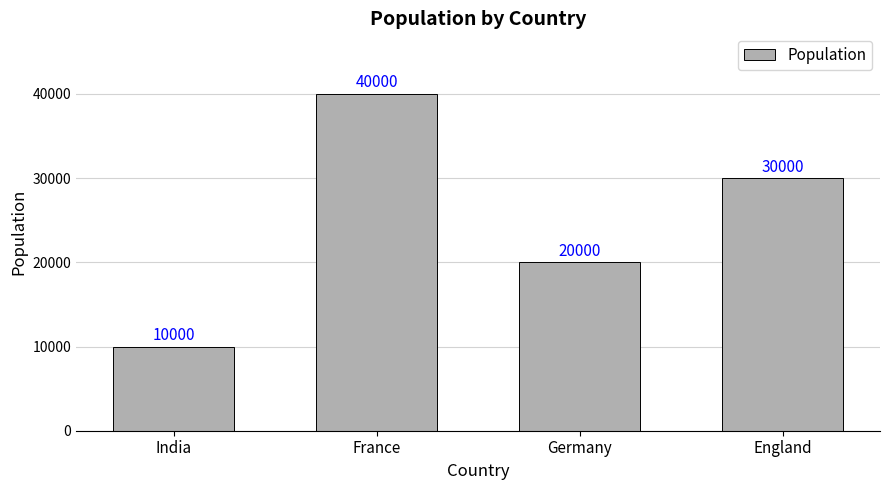

How many data points does each series have?

4